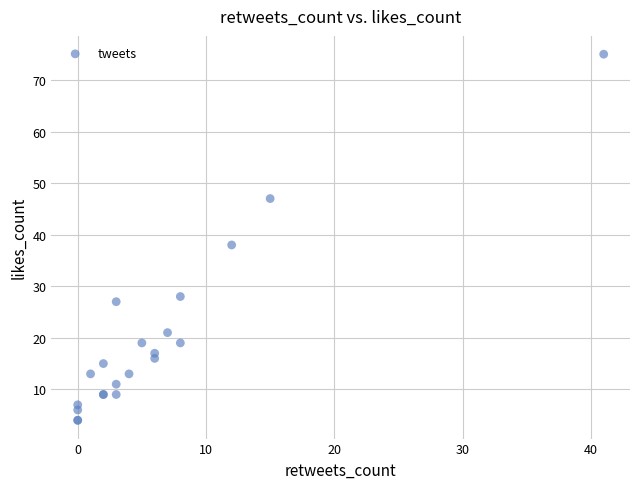

What Y value in the scatter plot is closest to 39?

38